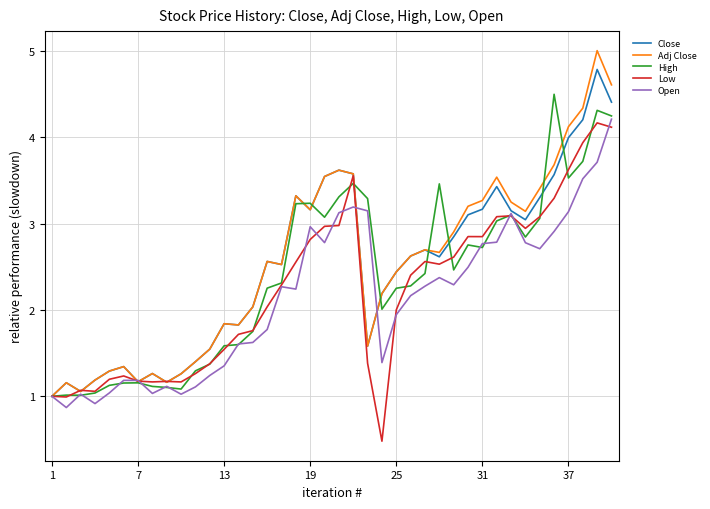

Which series has the widest spread of values?

Adj Close